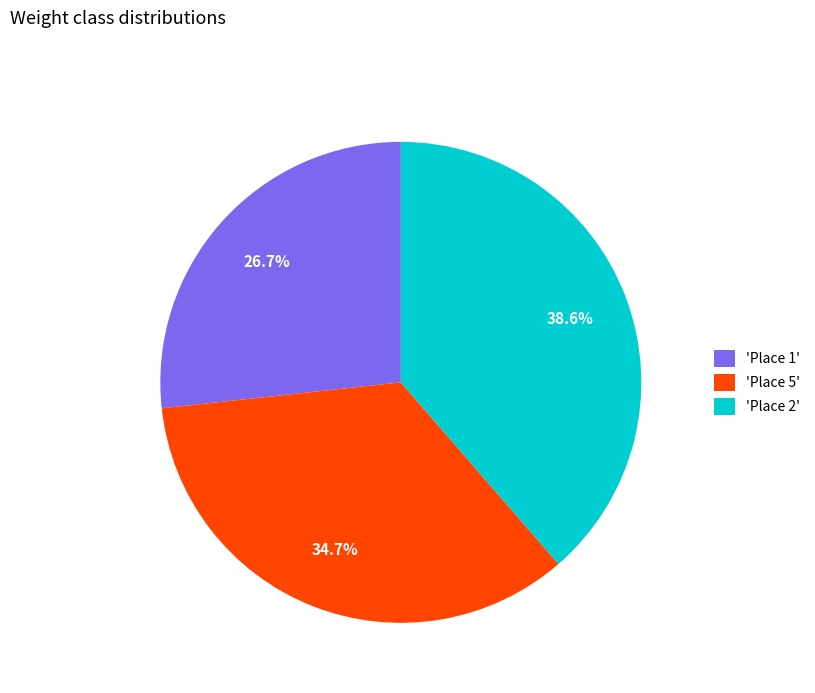

Does 'Place 5' represent more than half of the total?

No